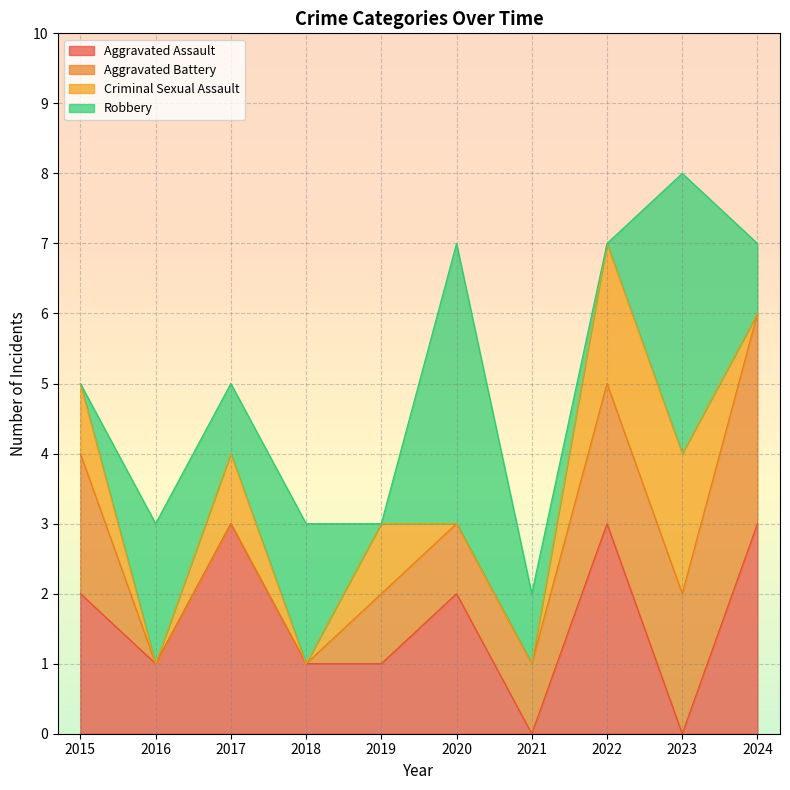

Reading left to right, what are all the values shown in this chart?

Aggravated Assault: 2	1	3	1	1	2	0	3	0	3
Aggravated Battery: 2	0	0	0	1	1	1	2	2	3
Criminal Sexual Assault: 1	0	1	0	1	0	0	2	2	0
Robbery: 0	2	1	2	0	4	1	0	4	1